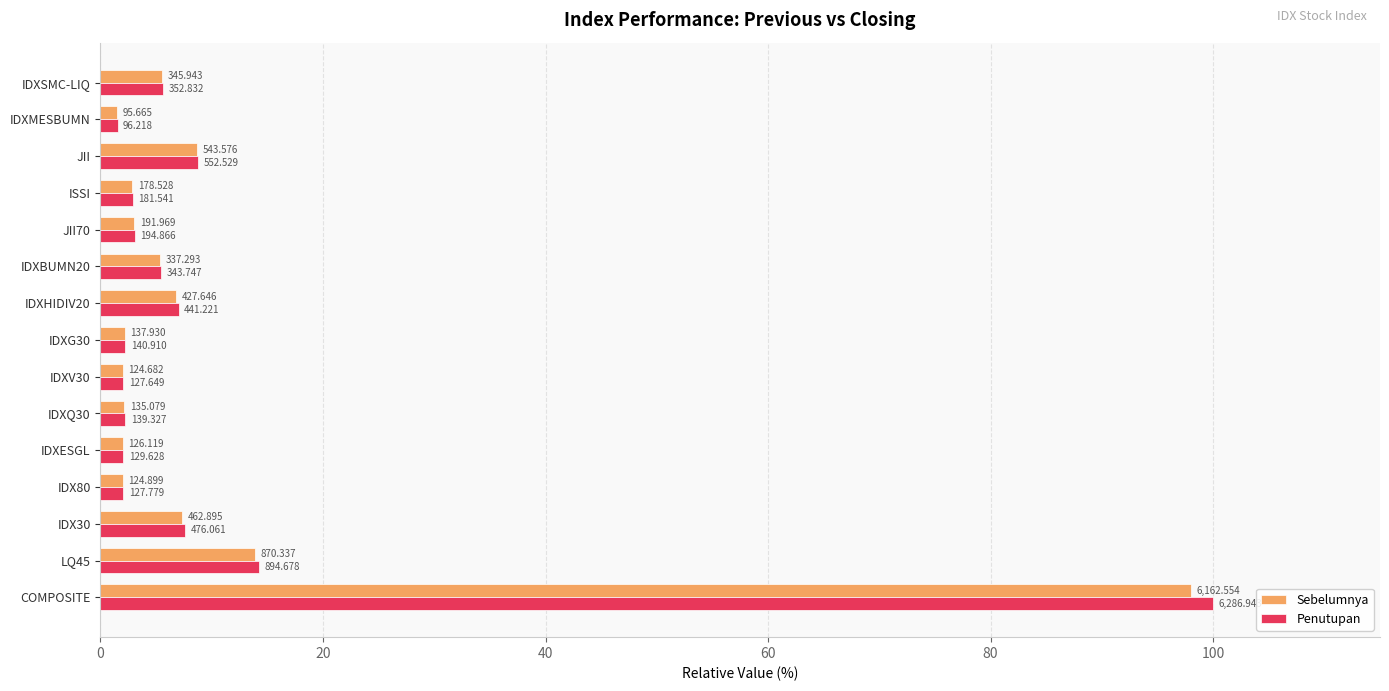

What are all the series names shown in the legend?

Sebelumnya, Penutupan